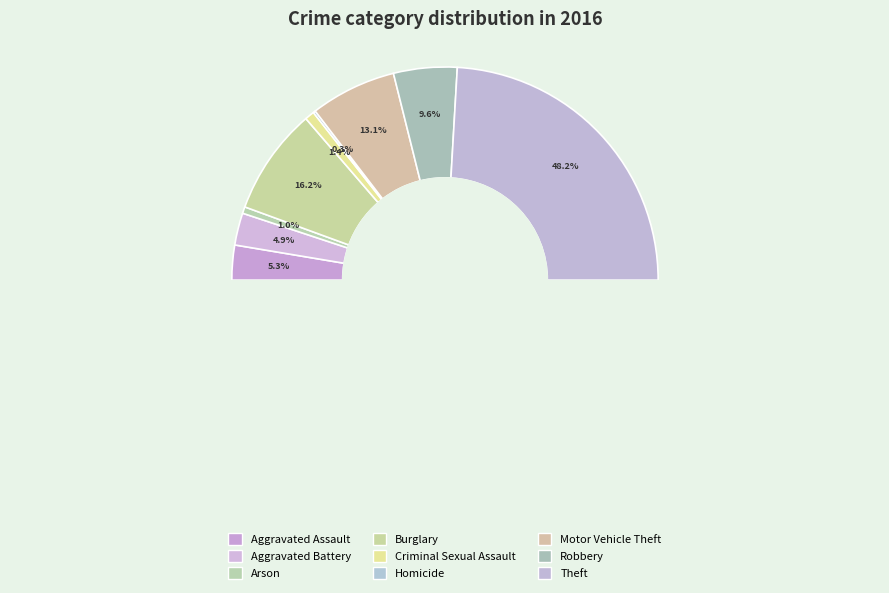

How many slices are in this pie chart?

9